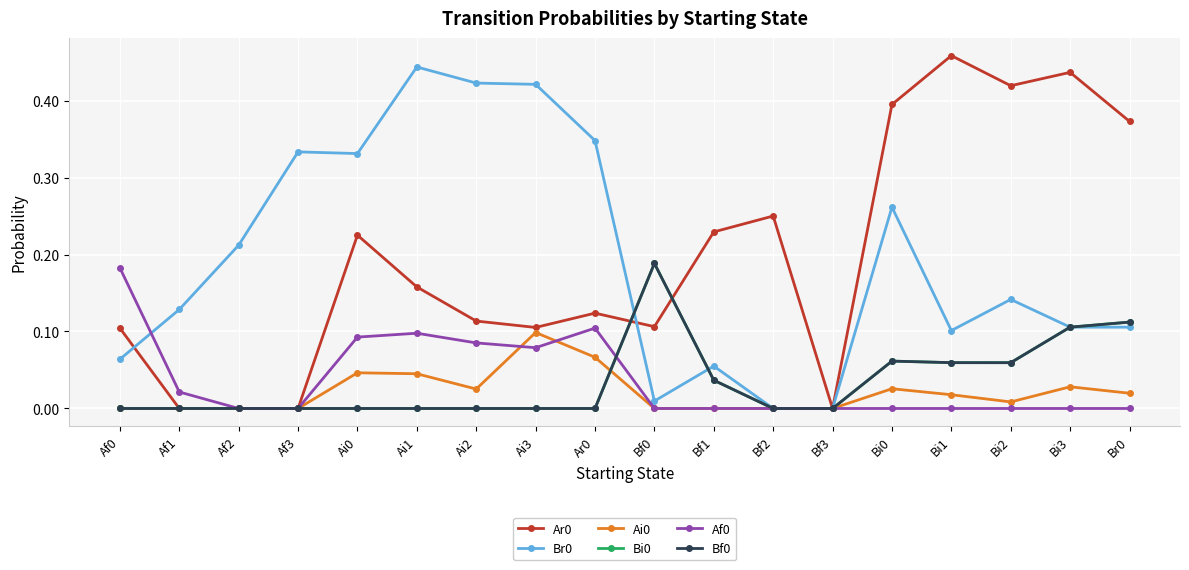

Does the chart have visible grid lines?

Yes